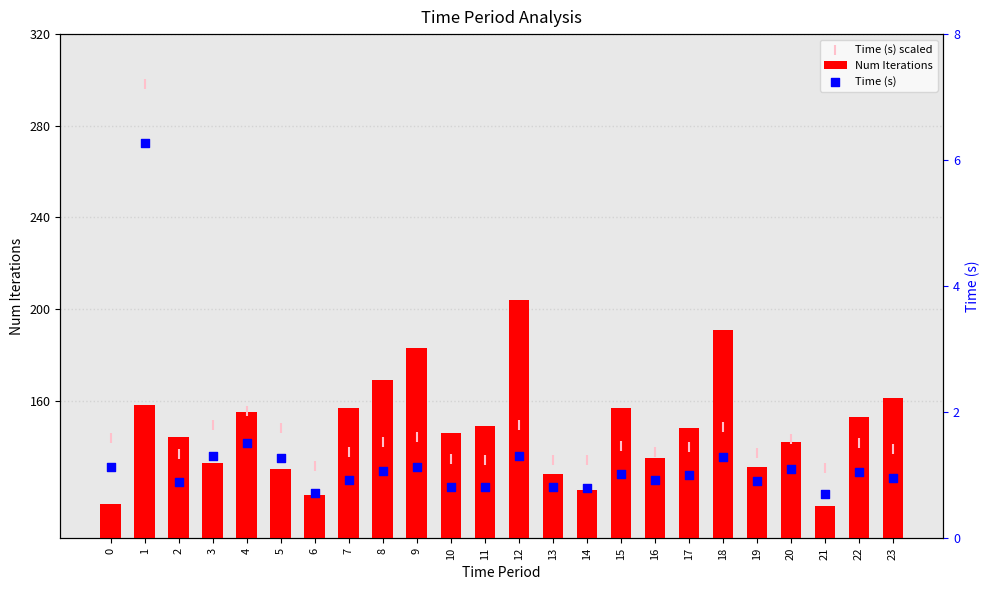

Which series has the largest total across all categories?

Num Iterations